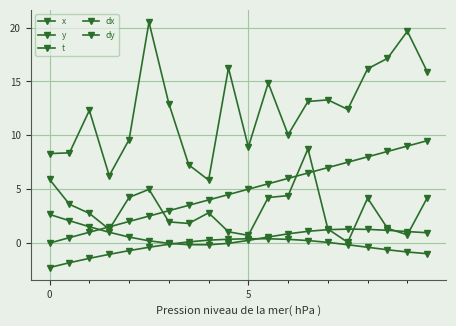

Is this an area chart (filled region under the line)?

No